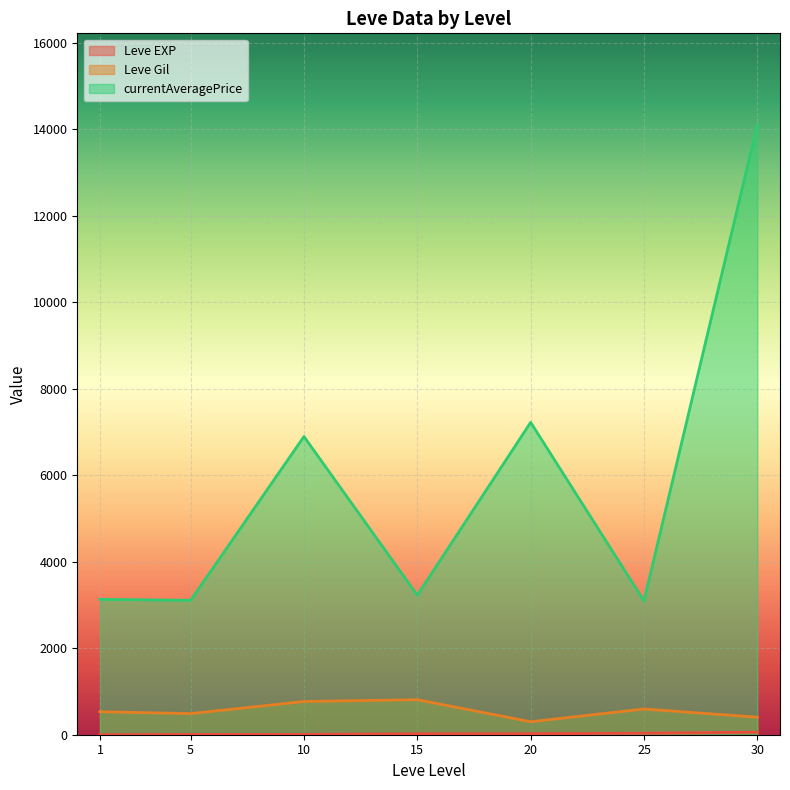

Where is currentAveragePrice nearest to the value 15324?

30